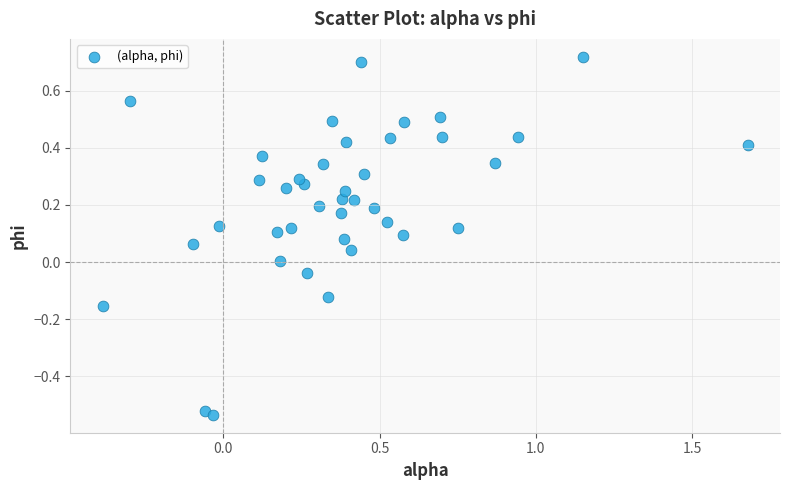

What is the range of X values (max minus min)?

2.1